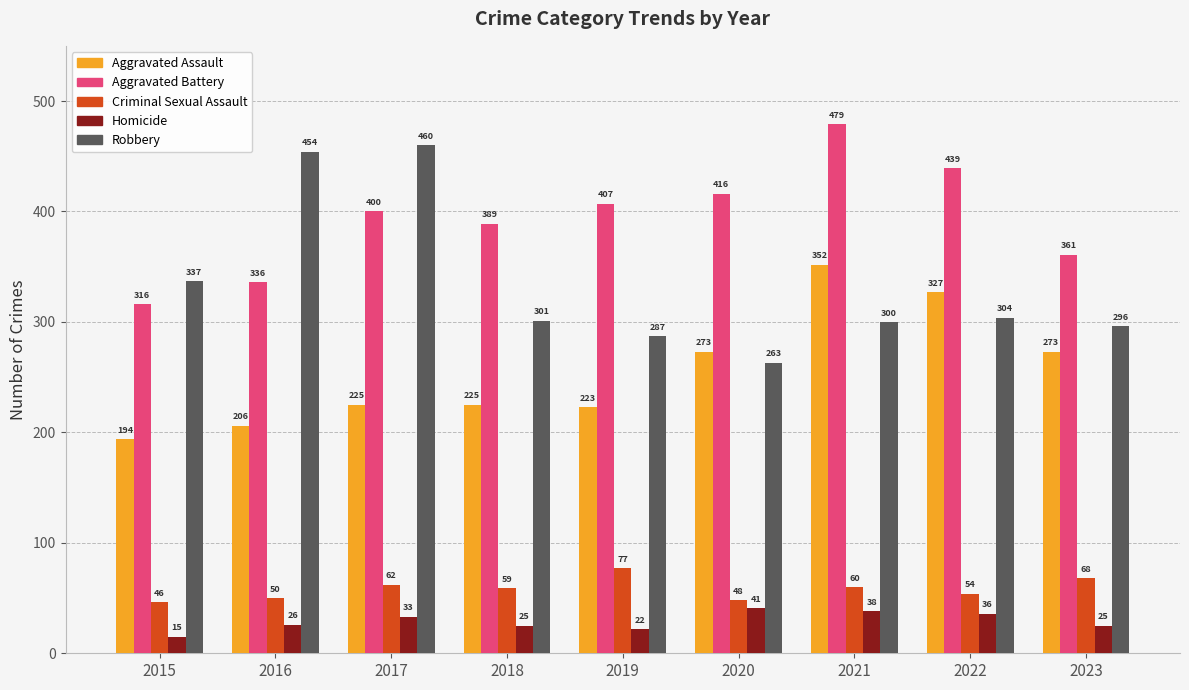

Which series changed the most between 2019 and 2021?

Aggravated Assault